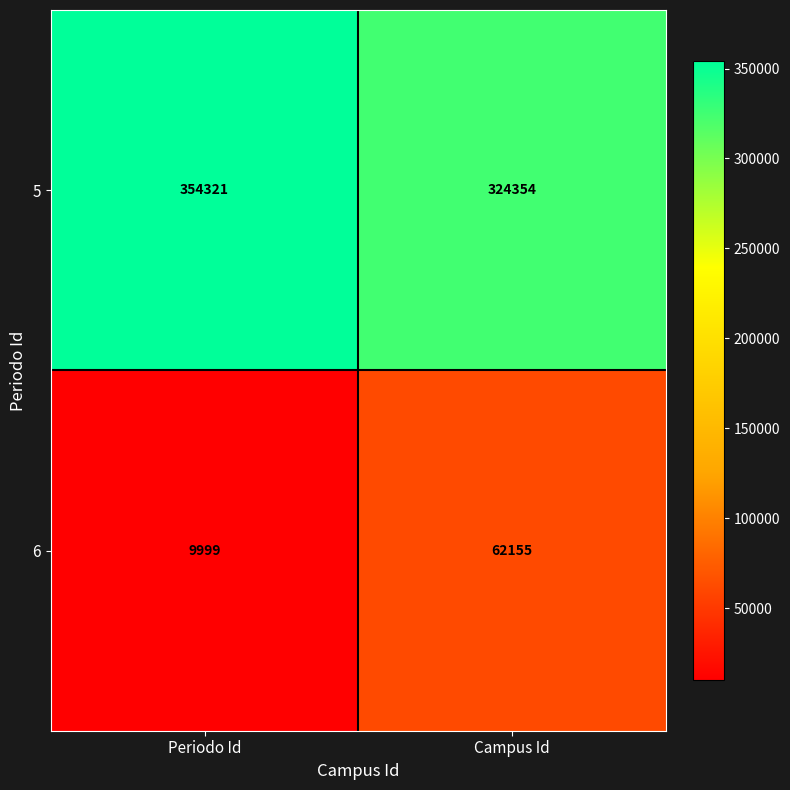

At which category is the sum across all series the highest?

Campus Id